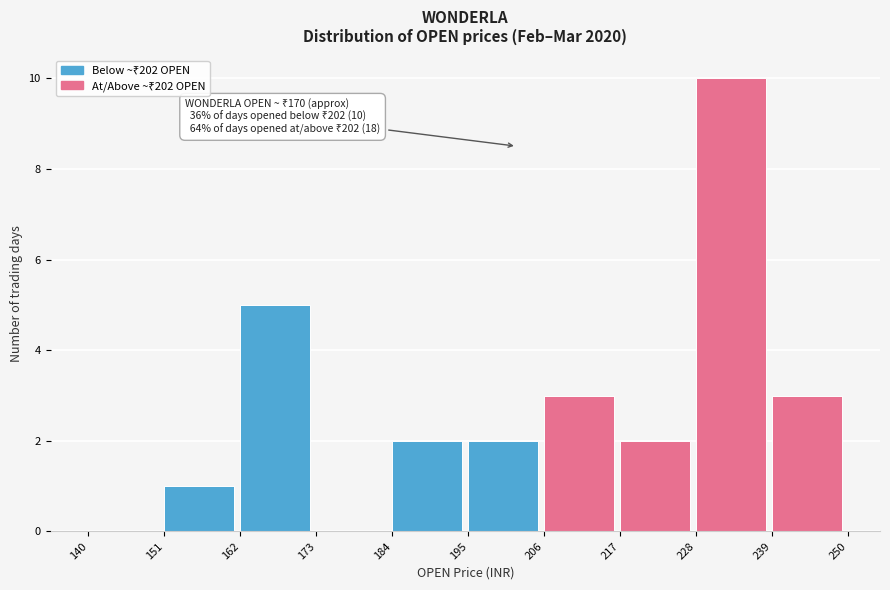

Which range on the x-axis has the tallest bar?

228 to 239